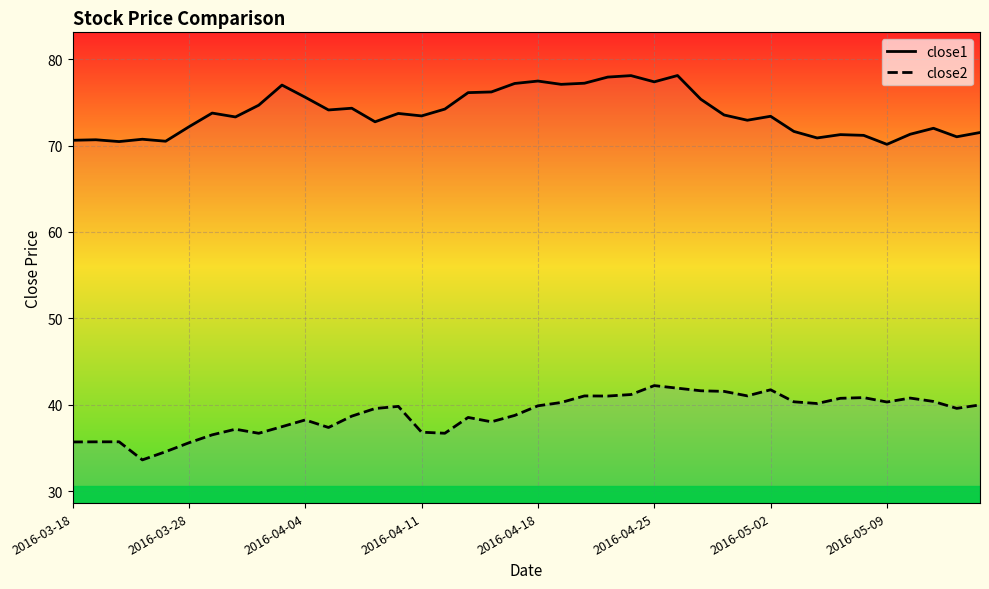

What is the value of the close2 point at the 11th from the left?

38.2